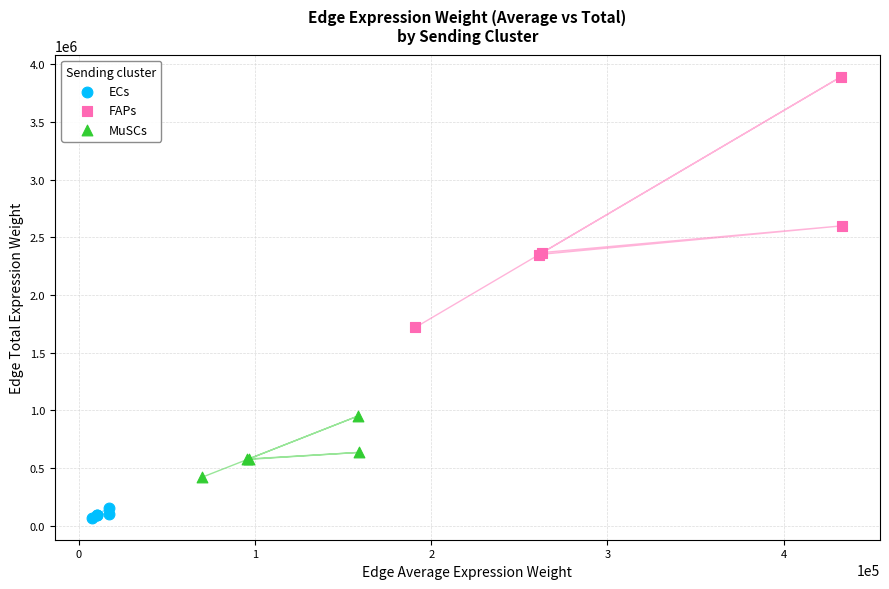

Which series reaches the maximum Y coordinate?

FAPs